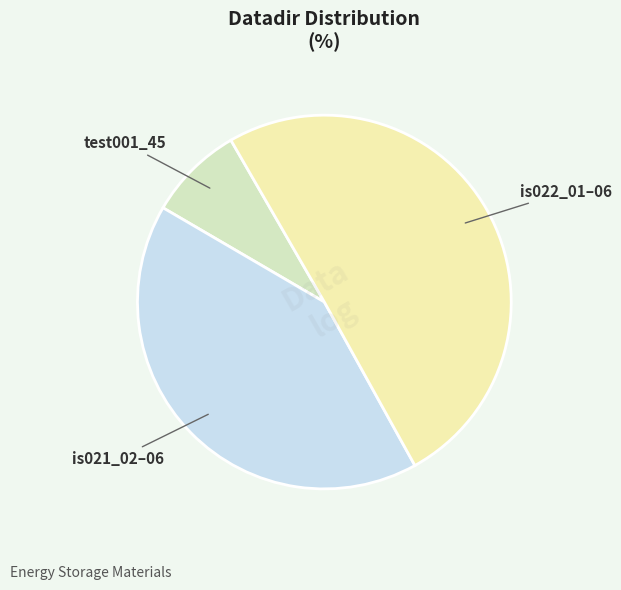

What is the smallest slice in the pie chart?

test001_45